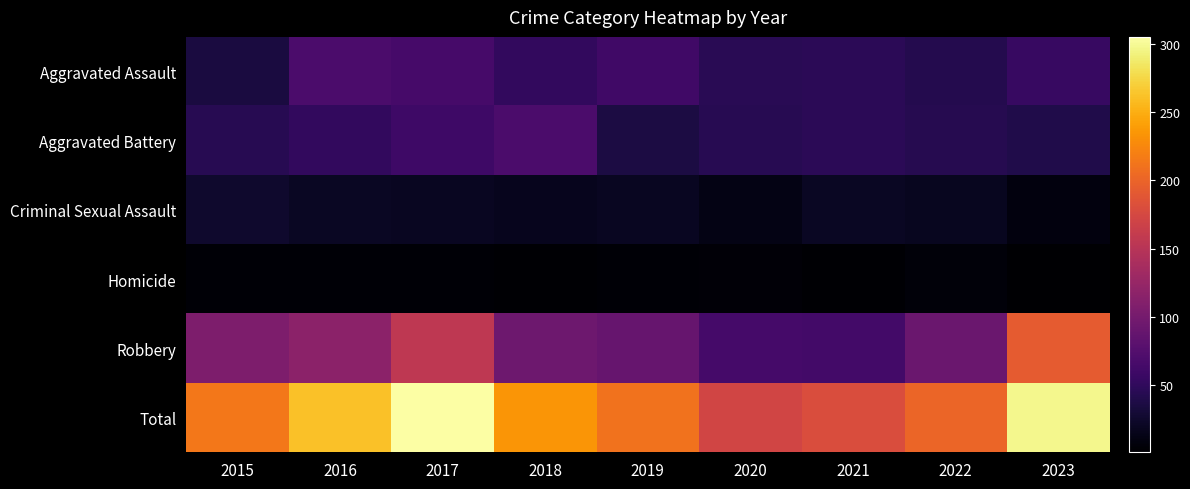

Reading left to right, what are all the values shown in this chart?

Aggravated Assault: 2015=35	2016=69	2017=66	2018=51	2019=61	2020=46	2021=47	2022=42	2023=55
Aggravated Battery: 2015=44	2016=52	2017=60	2018=69	2019=36	2020=44	2021=47	2022=43	2023=39
Criminal Sexual Assault: 2015=25	2016=20	2017=19	2018=17	2019=19	2020=12	2021=20	2022=18	2023=9
Homicide: 2015=4	2016=4	2017=4	2018=3	2019=4	2020=5	2021=3	2022=6	2023=1
Robbery: 2015=106	2016=117	2017=156	2018=94	2019=90	2020=64	2021=63	2022=92	2023=193
Total: 2015=214	2016=262	2017=305	2018=234	2019=210	2020=171	2021=180	2022=201	2023=297